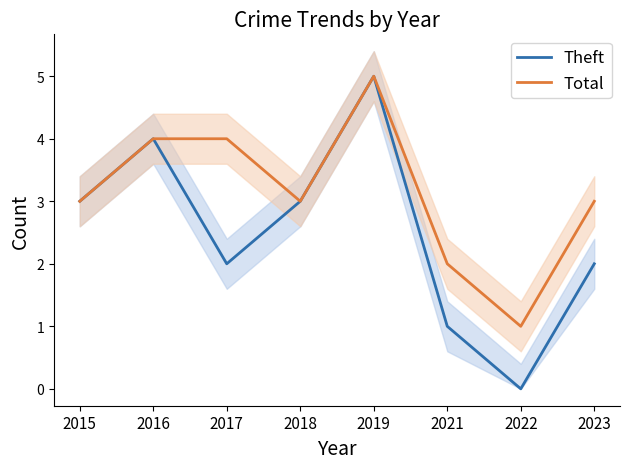

True or false: Theft and Total intersect in this chart.

False